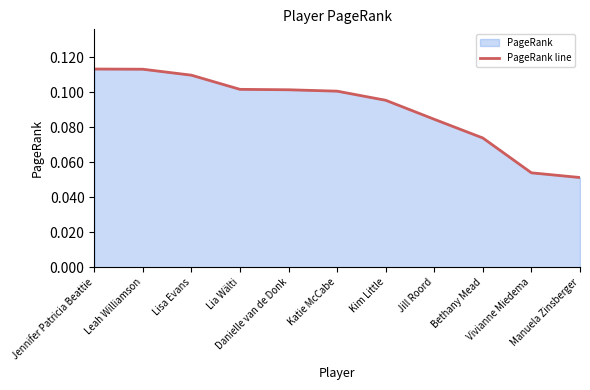

At which label is the value closest to 0?

Manuela Zinsberger